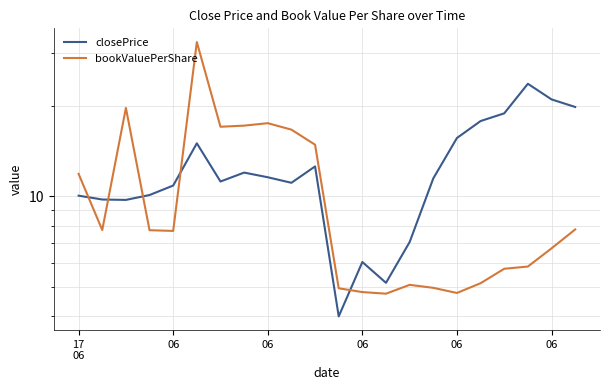

At which category does closePrice reach its first local valley?

06